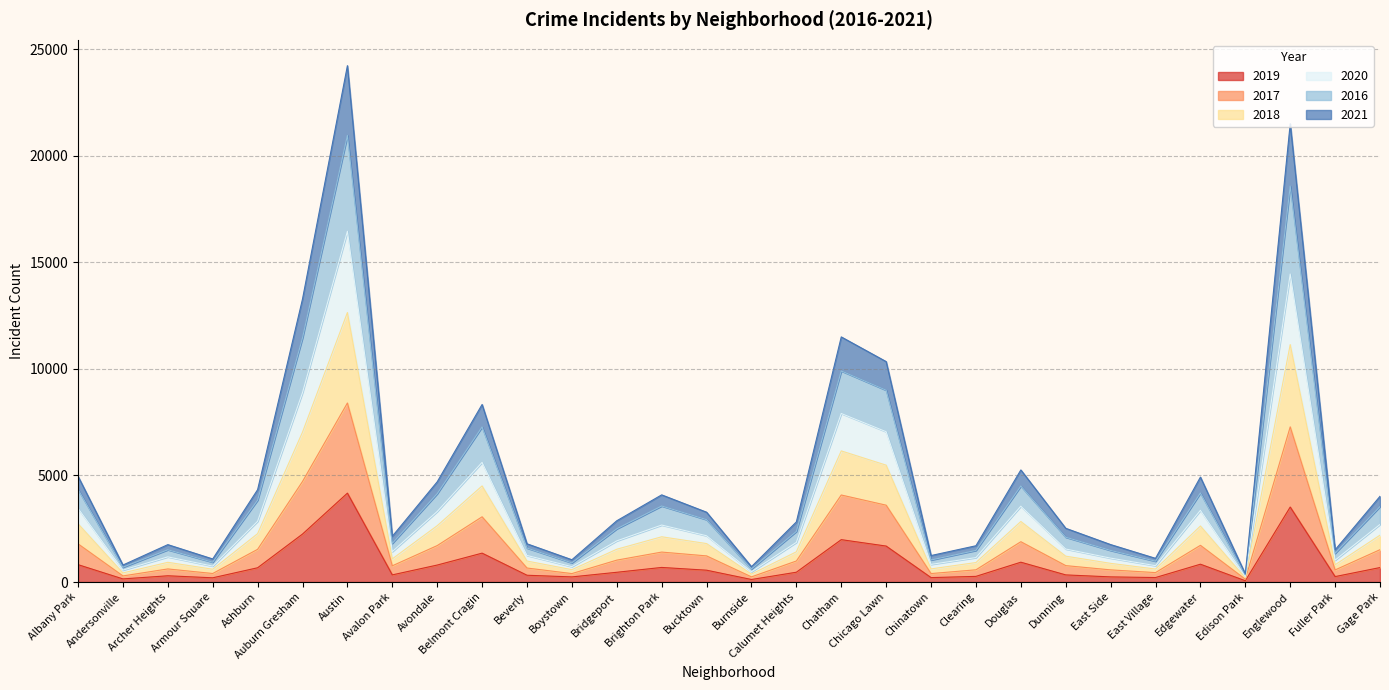

Which category has the highest value in the 2019 series?

Austin